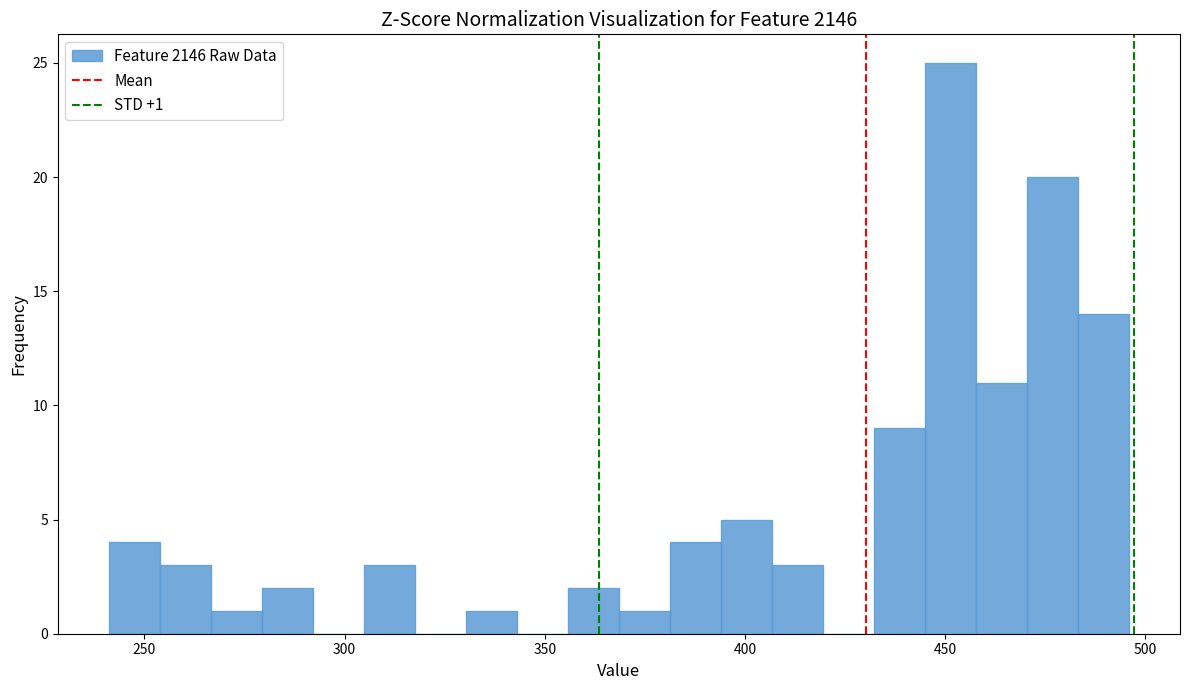

Read against the x-axis, roughly where is the centre of the tallest bar?

450